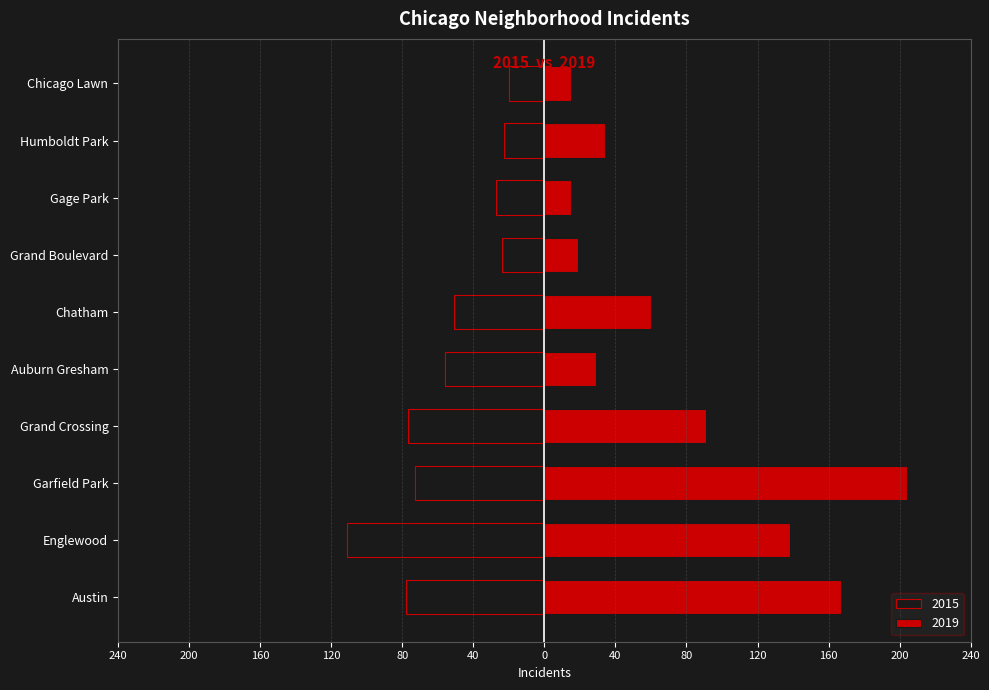

What is the average value of the 2015 series?

-54